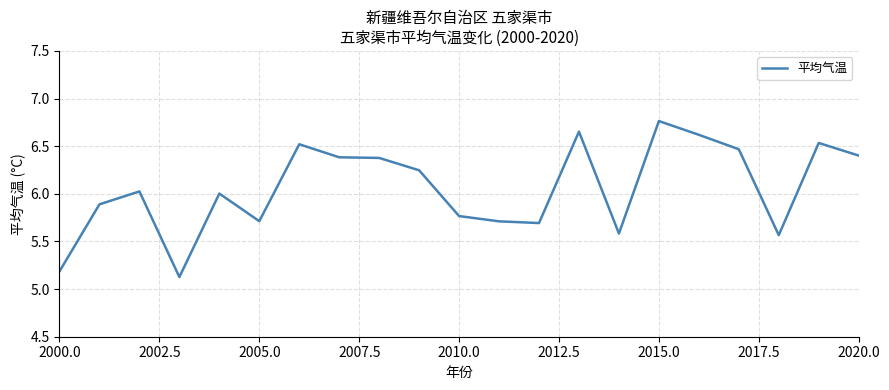

What is the minimum value shown in the chart?

5.1